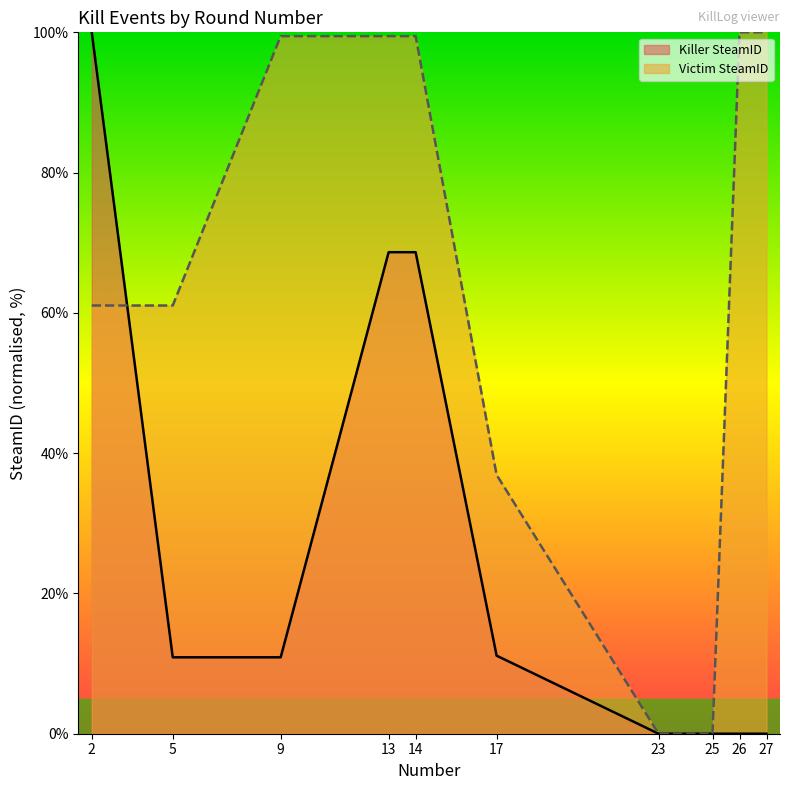

What is the greatest value displayed?

100.0